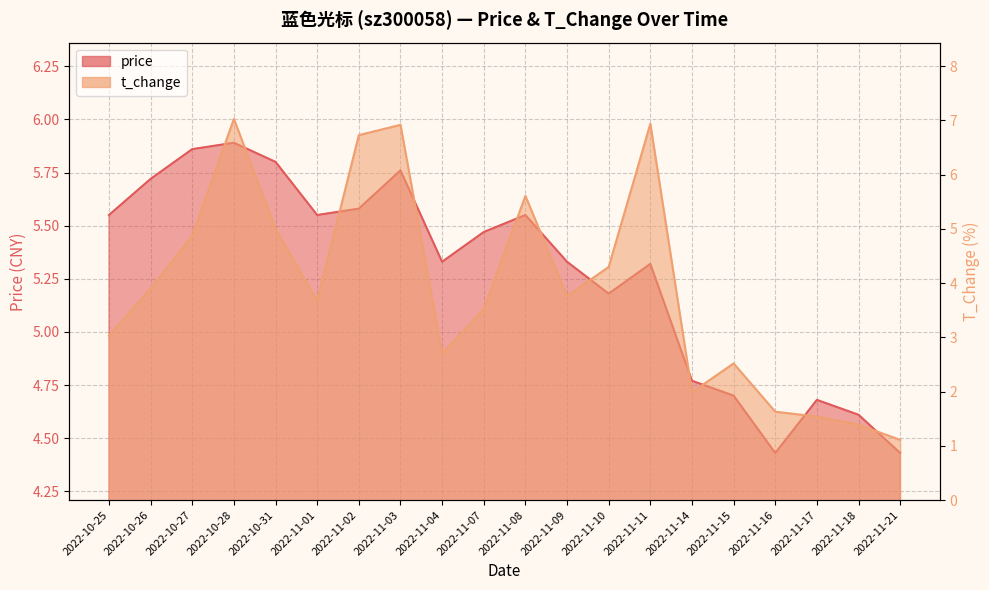

How many data points in t_change are above 3?

13